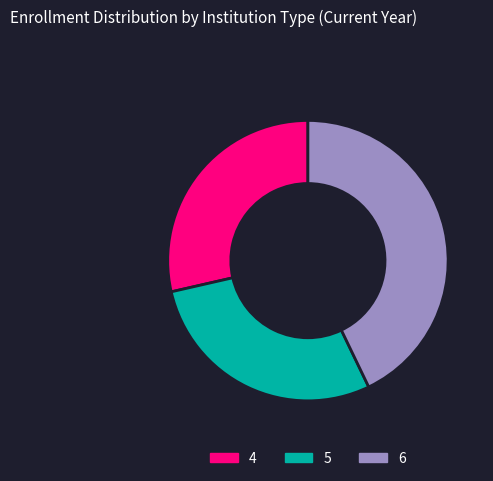

Is there any slice that represents more than half of the pie?

No